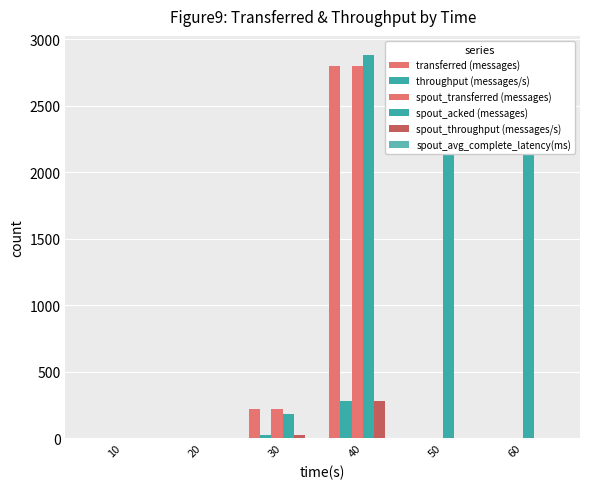

Reading left to right, list all the values displayed in this chart.

transferred (messages): 0.0	0.0	220.0	2800.0	0.0	0.0
throughput (messages/s): 0.0	0.0	21.0	279.0	0.0	0.0
spout_transferred (messages): 0.0	0.0	220.0	2800.0	0.0	0.0
spout_acked (messages): 0.0	0.0	180.0	2880.0	2880.0	2880.0
spout_throughput (messages/s): 0.0	0.0	21.0	279.0	0.0	0.0
spout_avg_complete_latency(ms): 0.0	0.0	4.4	1.8	1.8	1.8